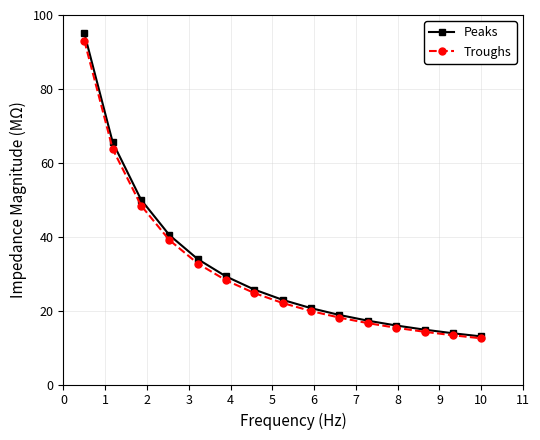

What is the greatest value displayed?

95.0